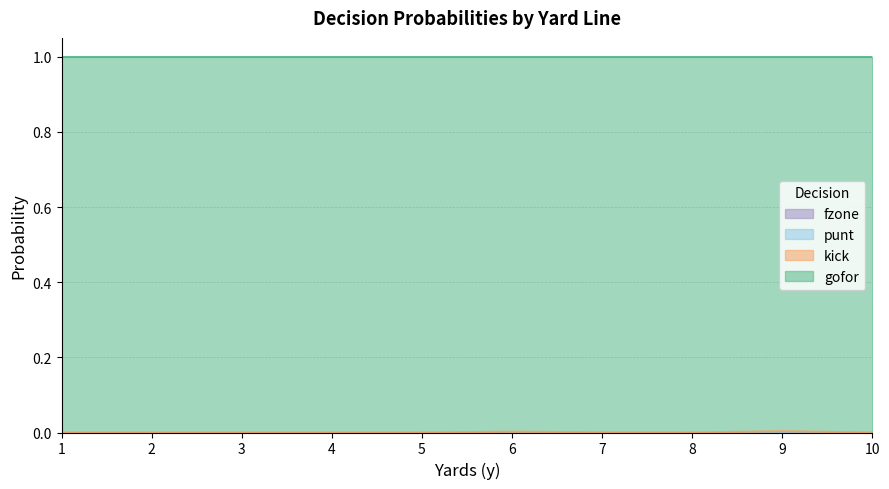

What is the difference between the highest and lowest values at 7?

1.0